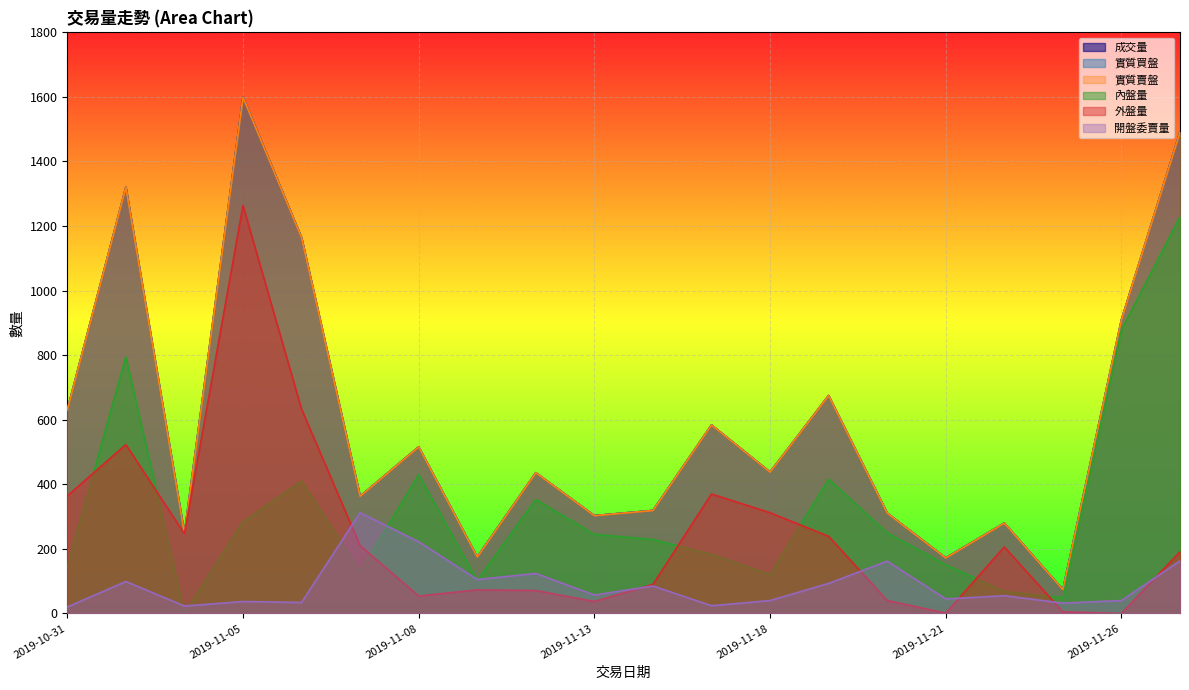

At which category is the sum across all series the highest?

2019-11-05